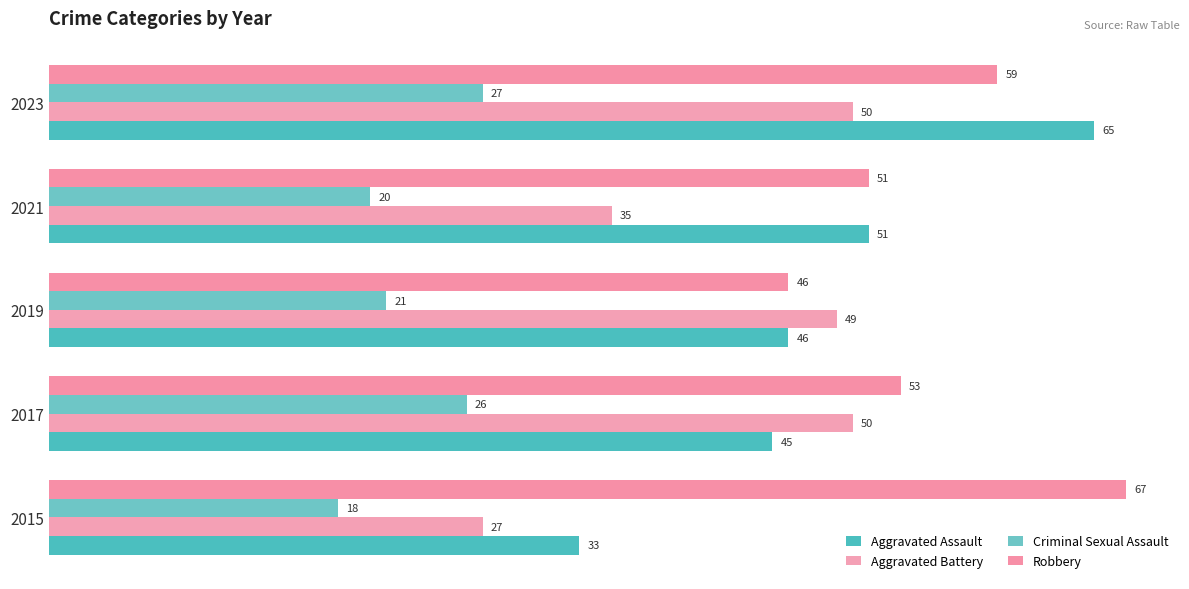

What is the difference between the second highest and second lowest values in the Aggravated Battery series?

15